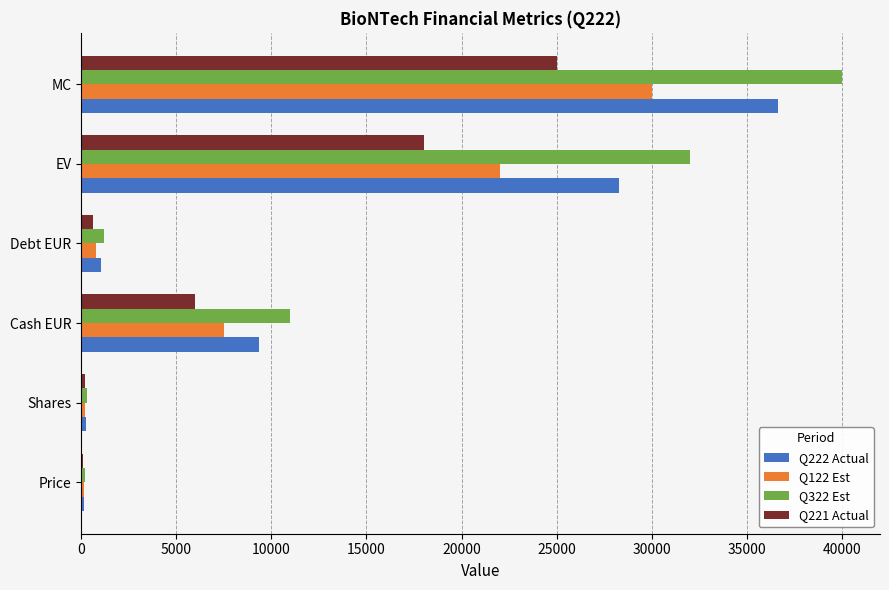

What is the maximum value for Q322 Est?

40000.0